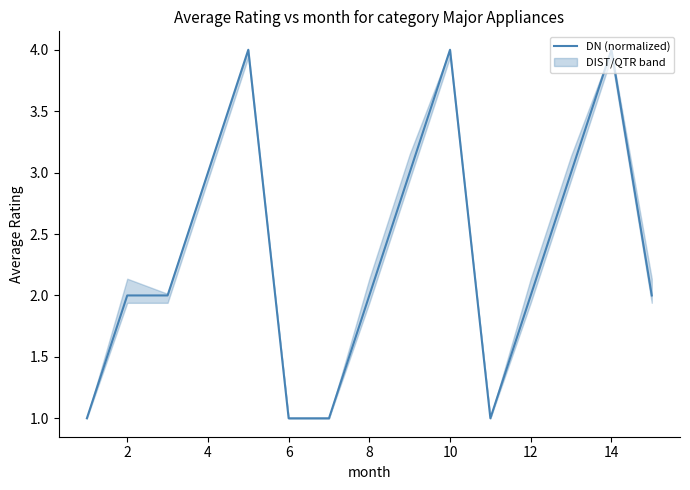

How many lines are shown in the chart?

1